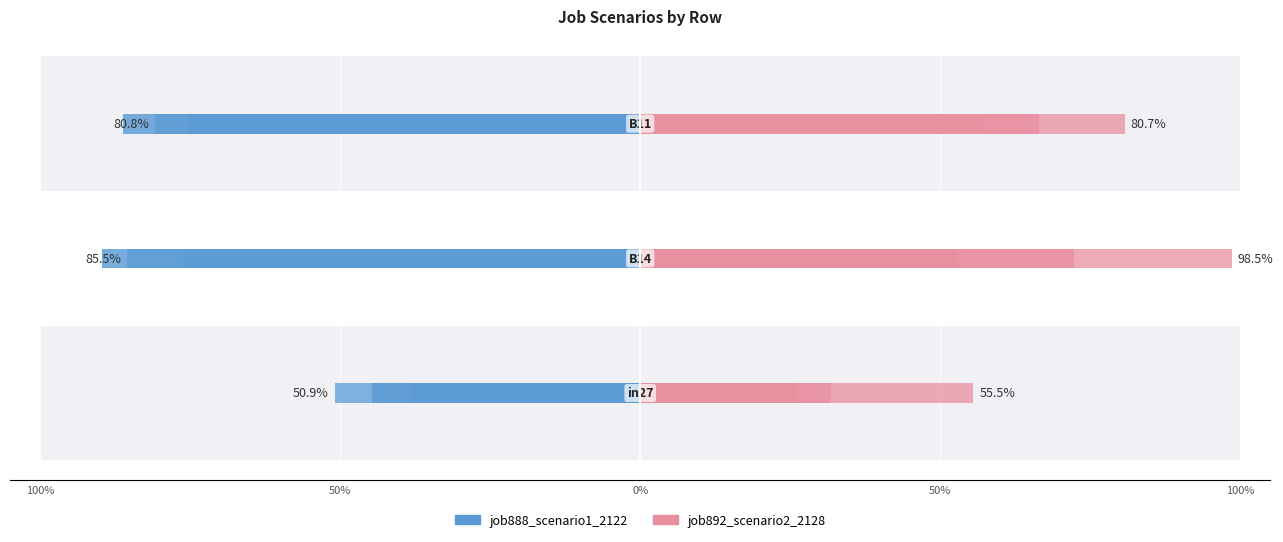

How many bars are there in each group?

2